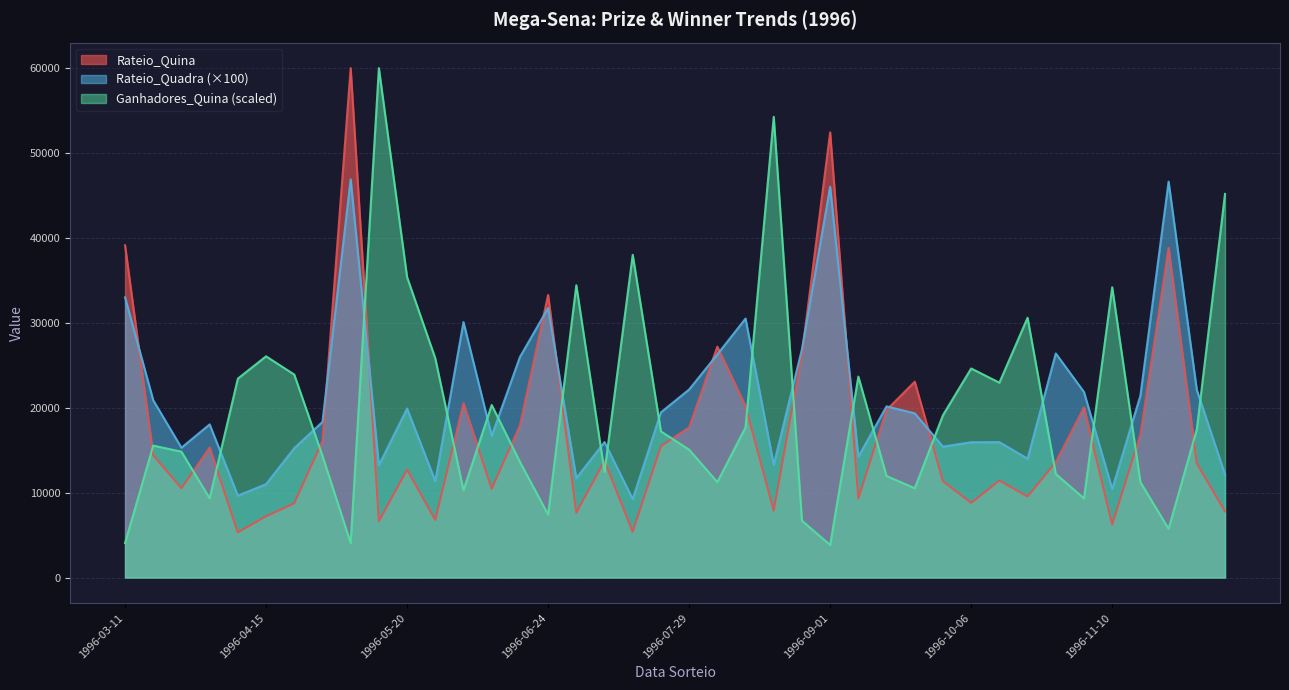

How many lines are shown in the chart?

3